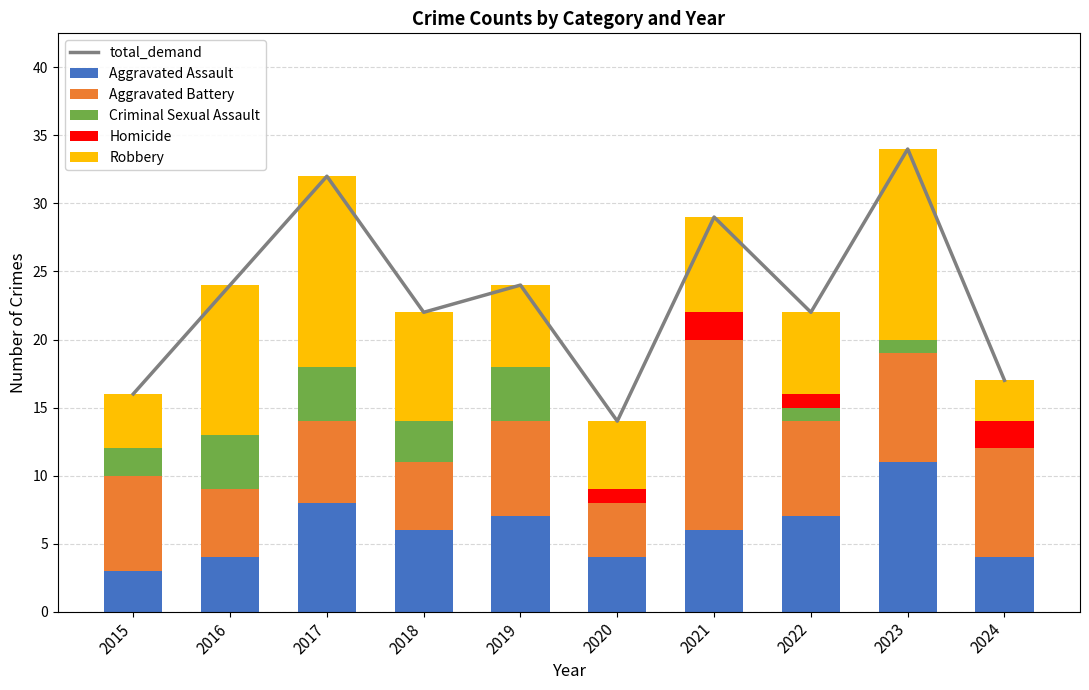

What is the sum of all Aggravated Battery values?

71